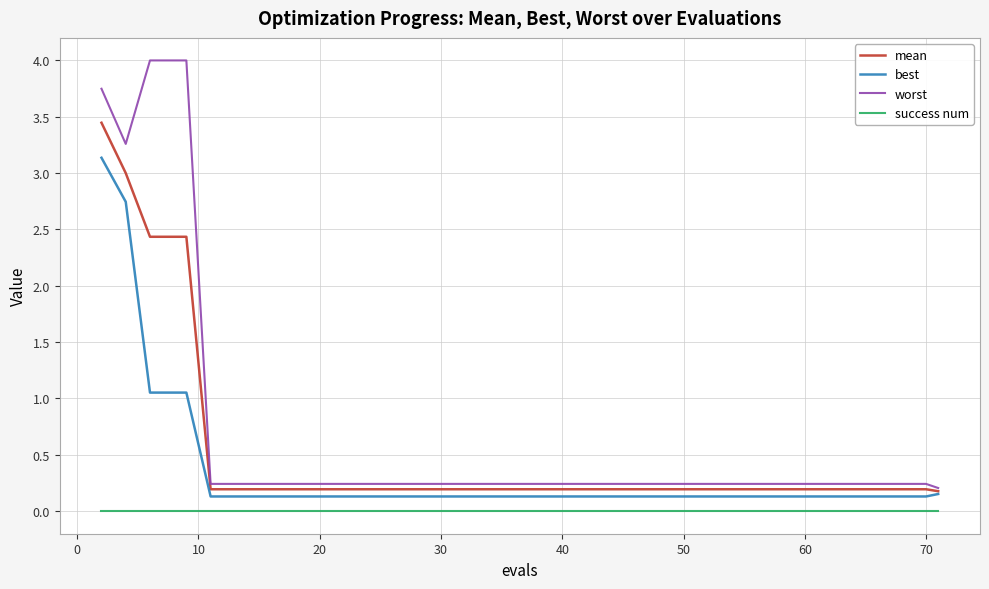

What is the greatest value displayed?

4.0